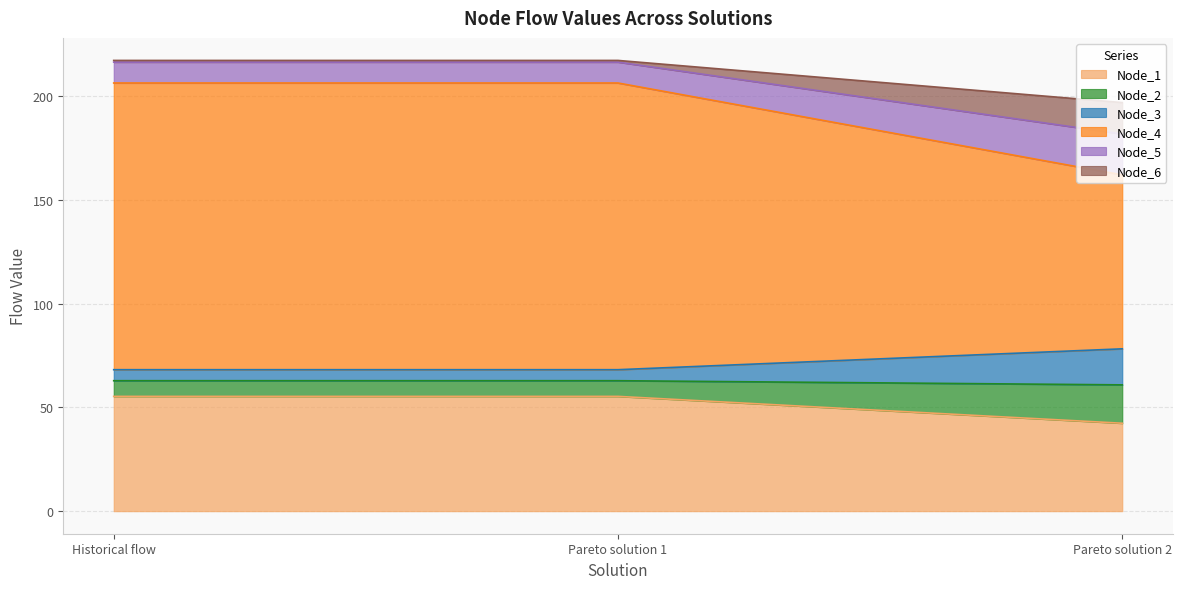

What are all the series names shown in the legend?

Node_1, Node_2, Node_3, Node_4, Node_5, Node_6